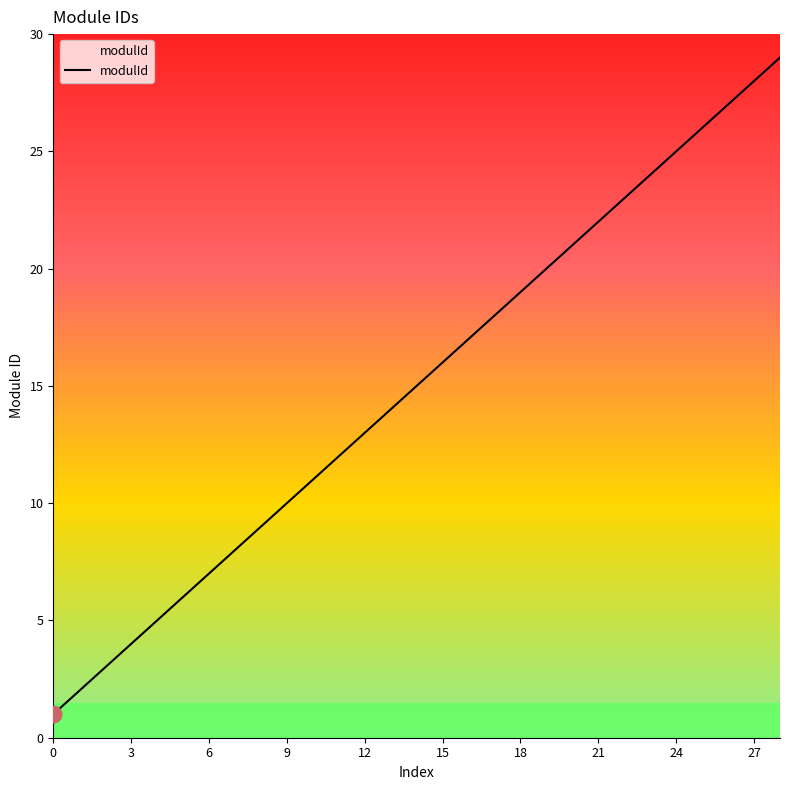

True or false: there are more than 0 points higher than both neighbors.

False